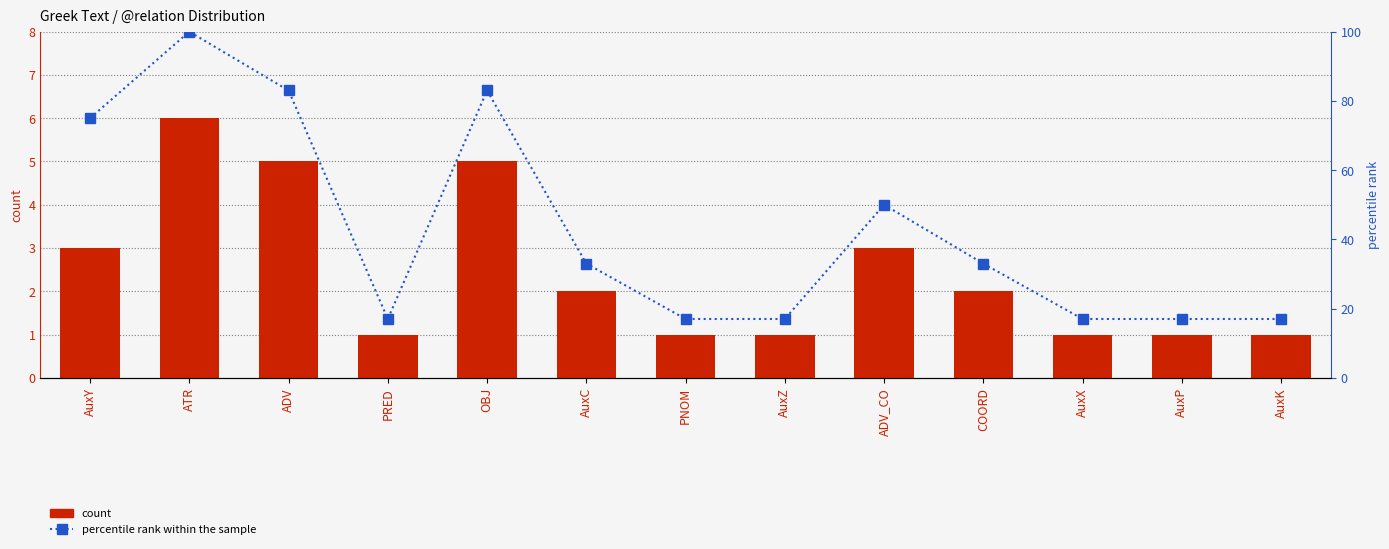

Which series has the largest total across all categories?

percentile rank within the sample